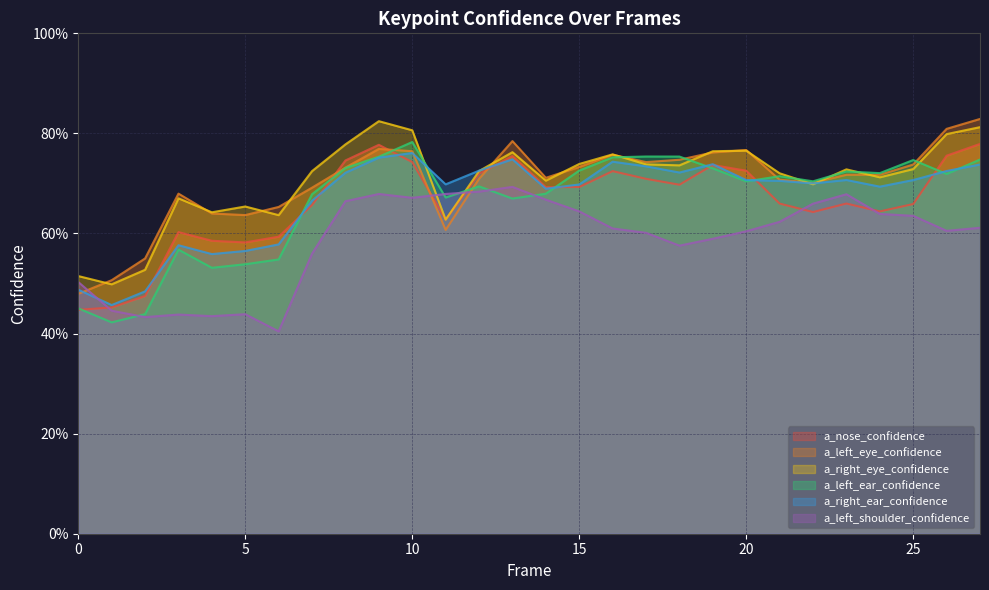

What is the average value of the a_left_ear_confidence series?

0.7